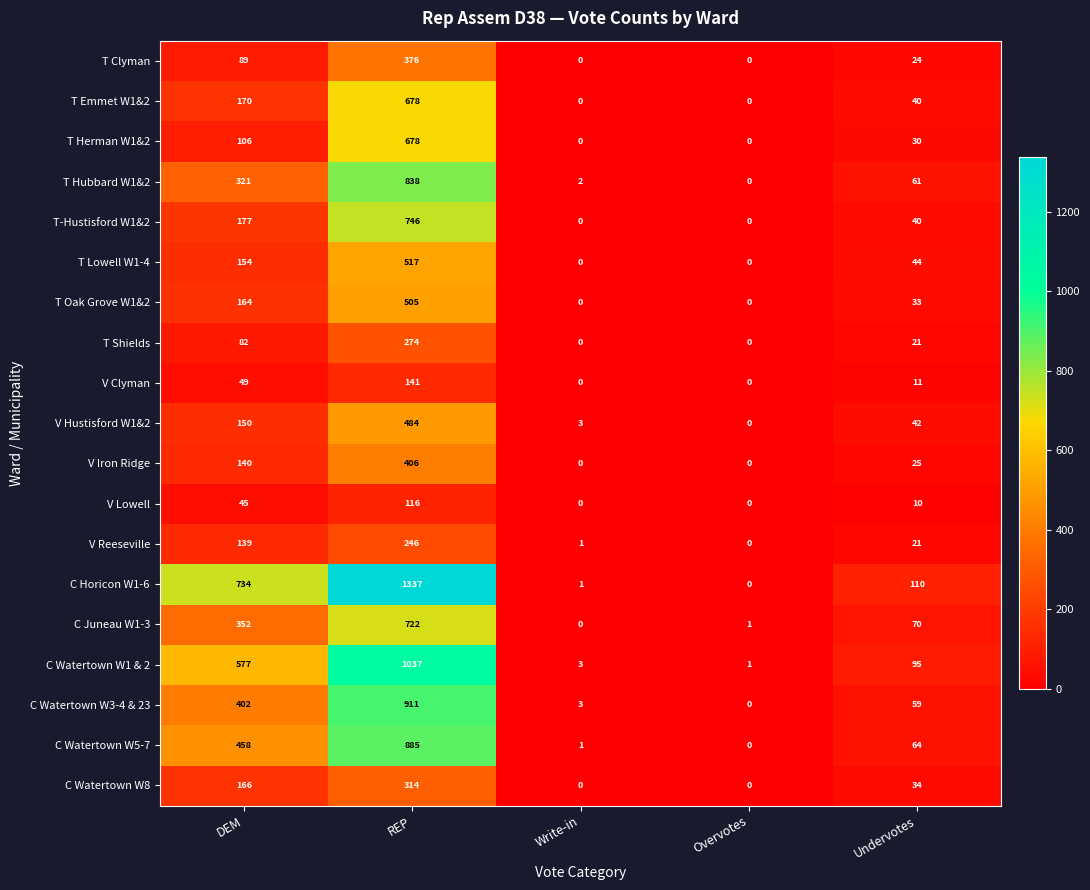

Where does the C Watertown W8 series first go above 34?

DEM